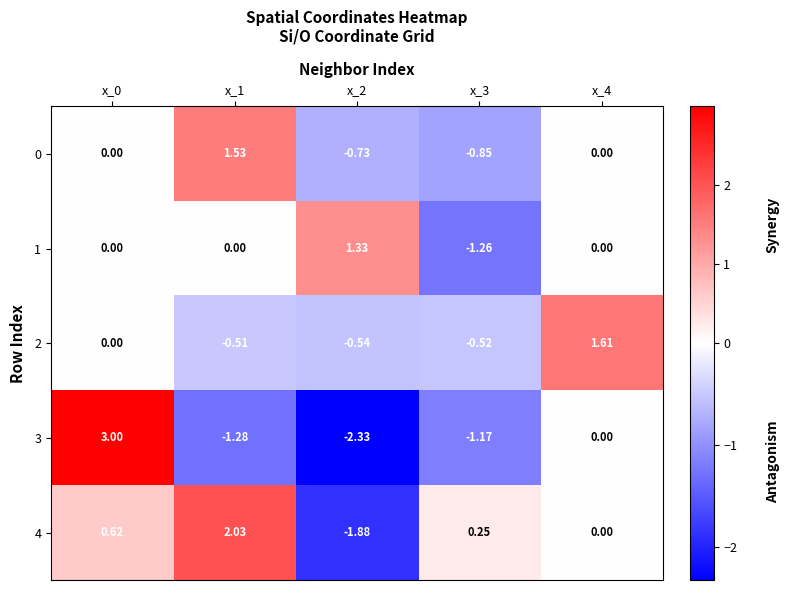

Is the value of 4 at x_1 greater than the value of 0 at x_4?

Yes